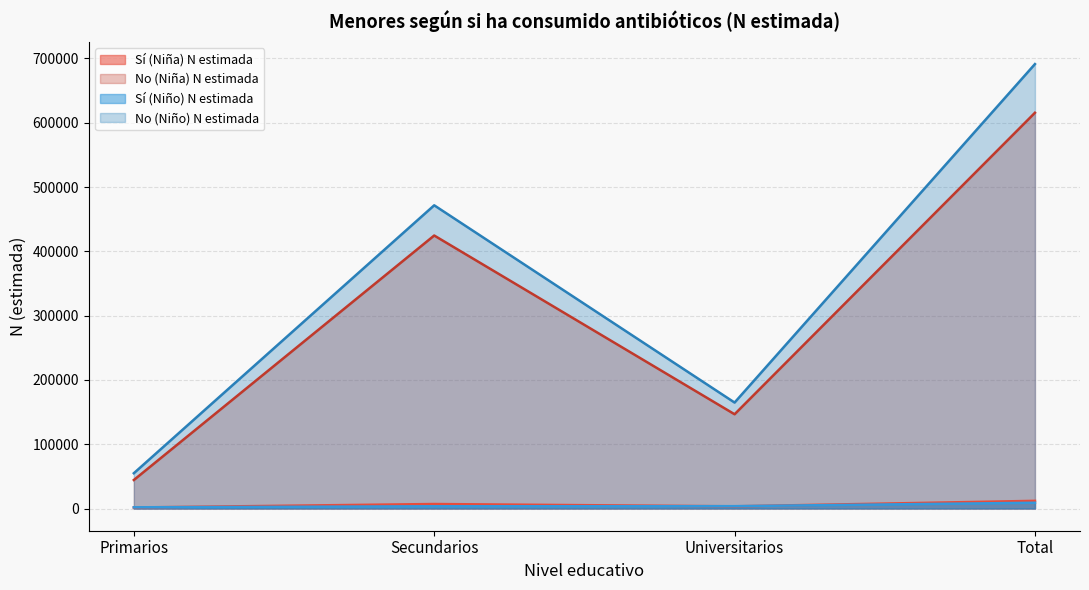

At which label does No (Niño) N estimada first exceed 471612?

Total